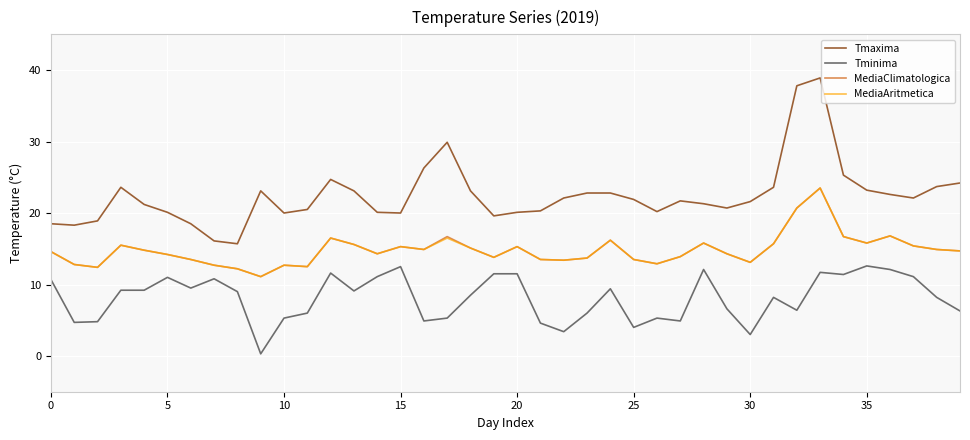

True or false: Tmaxima and Tminima cross at least once.

False